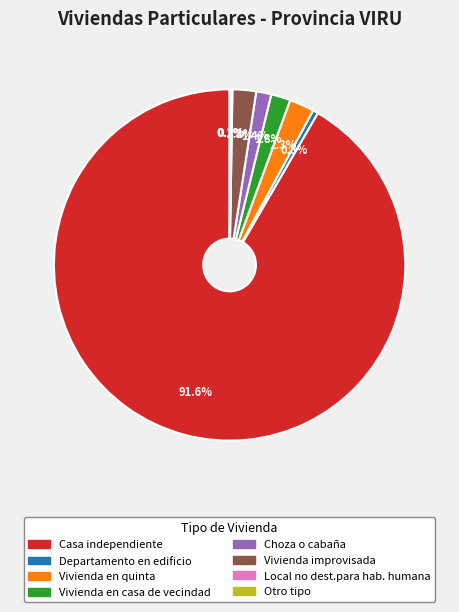

The Choza o cabaña slice represents 1% of the pie. True or false?

True